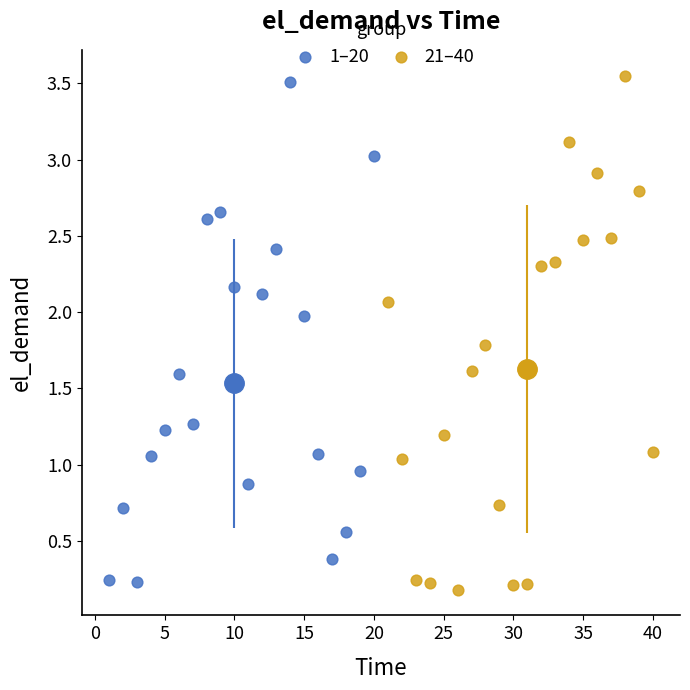

Which series reaches the minimum Y coordinate?

21–40